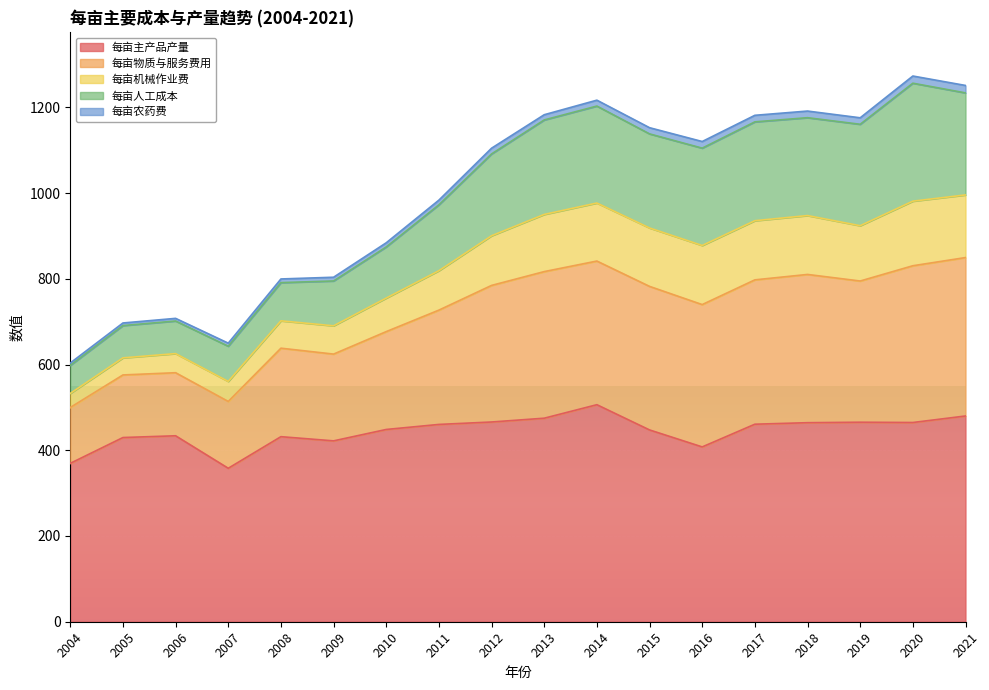

Is it true that 每亩主产品产量 equals 506.3 at 2014?

True